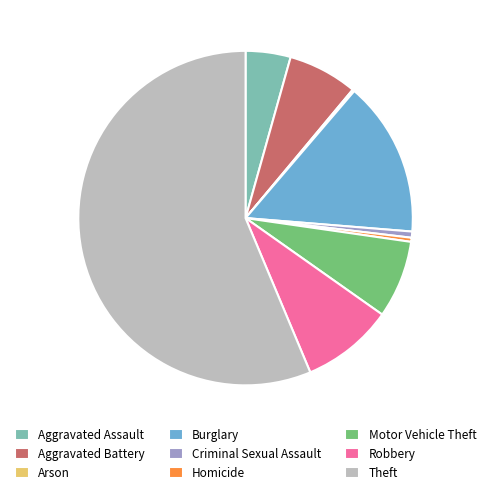

Does any single category account for the majority?

Yes